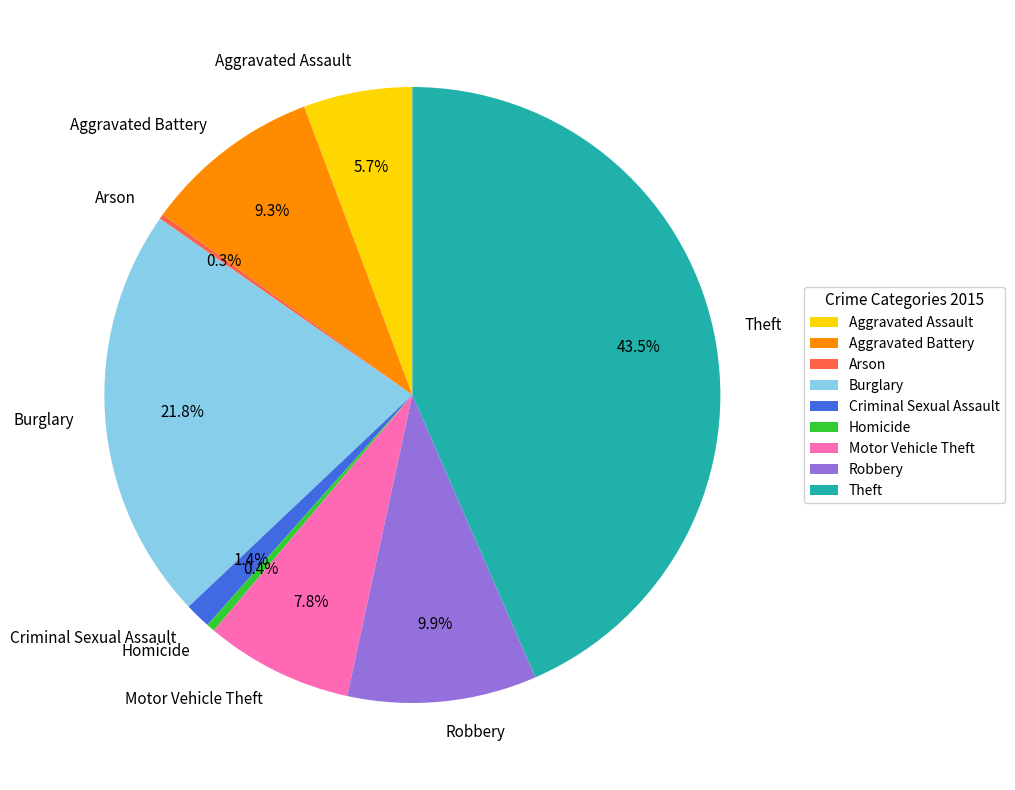

What percentage is the Burglary slice, to the nearest percent?

22%